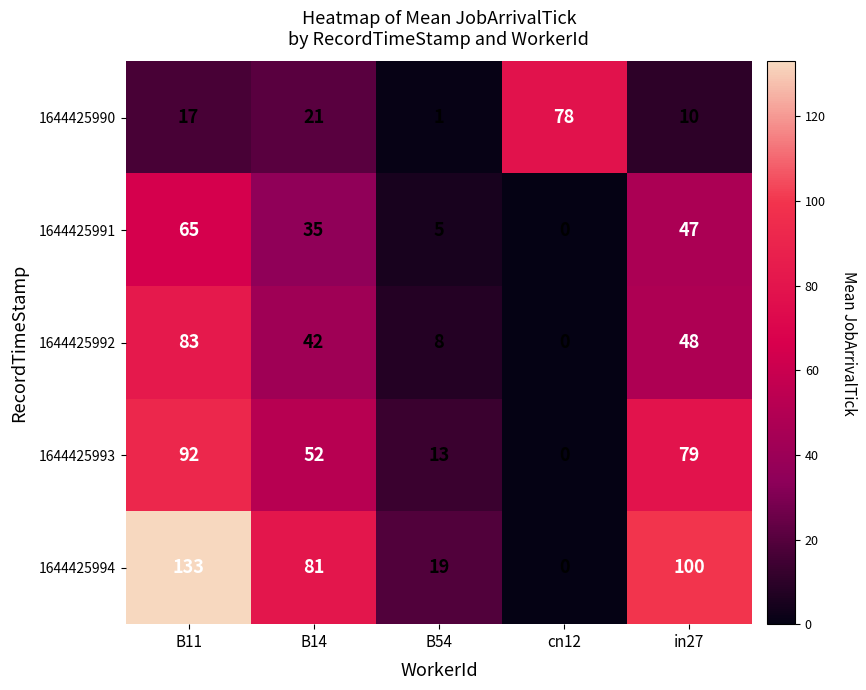

Reading right to left, extract all data points from this chart.

1644425990: in27=10	cn12=78	B54=1	B14=21	B11=17
1644425991: in27=47	cn12=0	B54=5	B14=35	B11=65
1644425992: in27=48	cn12=0	B54=8	B14=42	B11=83
1644425993: in27=79	cn12=0	B54=13	B14=52	B11=92
1644425994: in27=100	cn12=0	B54=19	B14=81	B11=133